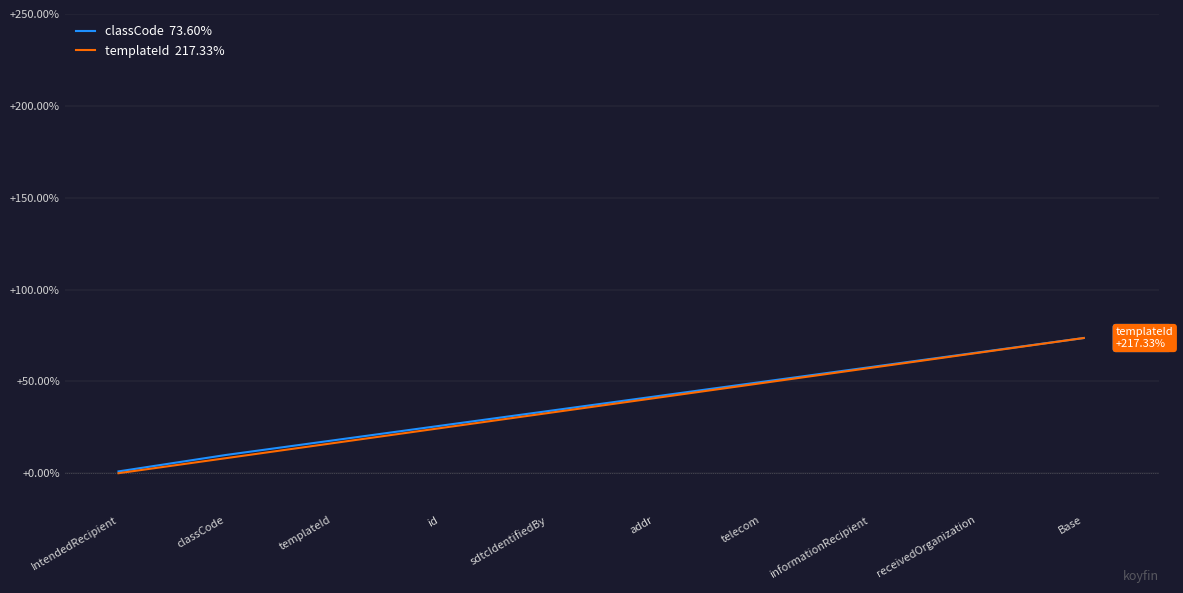

Count the number of categories in the chart.

10